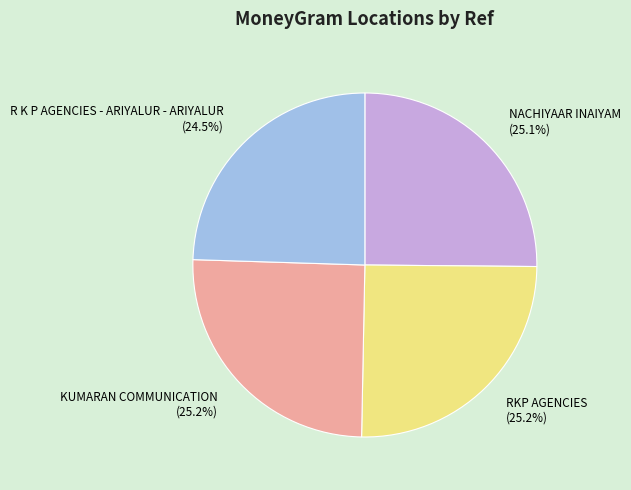

Between KUMARAN COMMUNICATION and R K P AGENCIES - ARIYALUR - ARIYALUR, which is larger?

KUMARAN COMMUNICATION